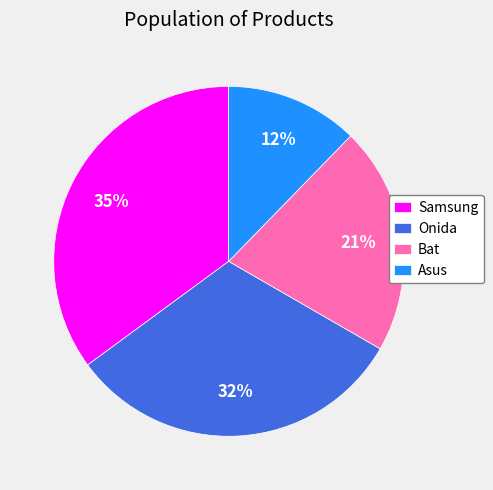

To the nearest percent, what is the difference between the Onida and Bat slice percentages?

11%